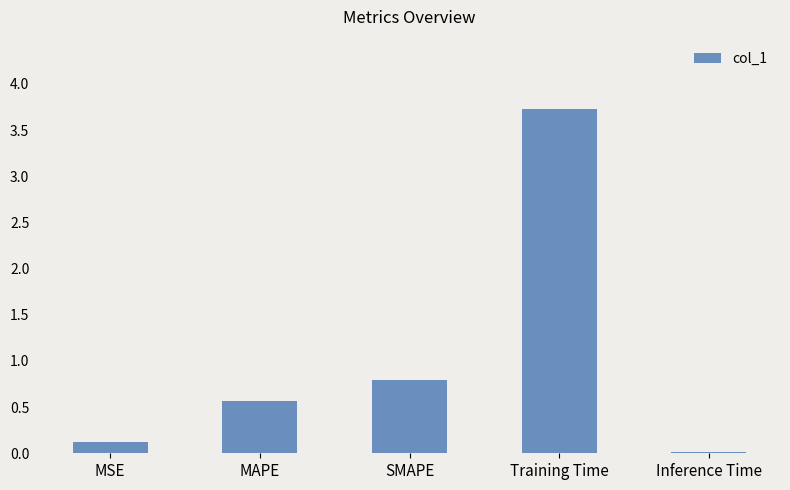

What is the sum of all values?

5.2